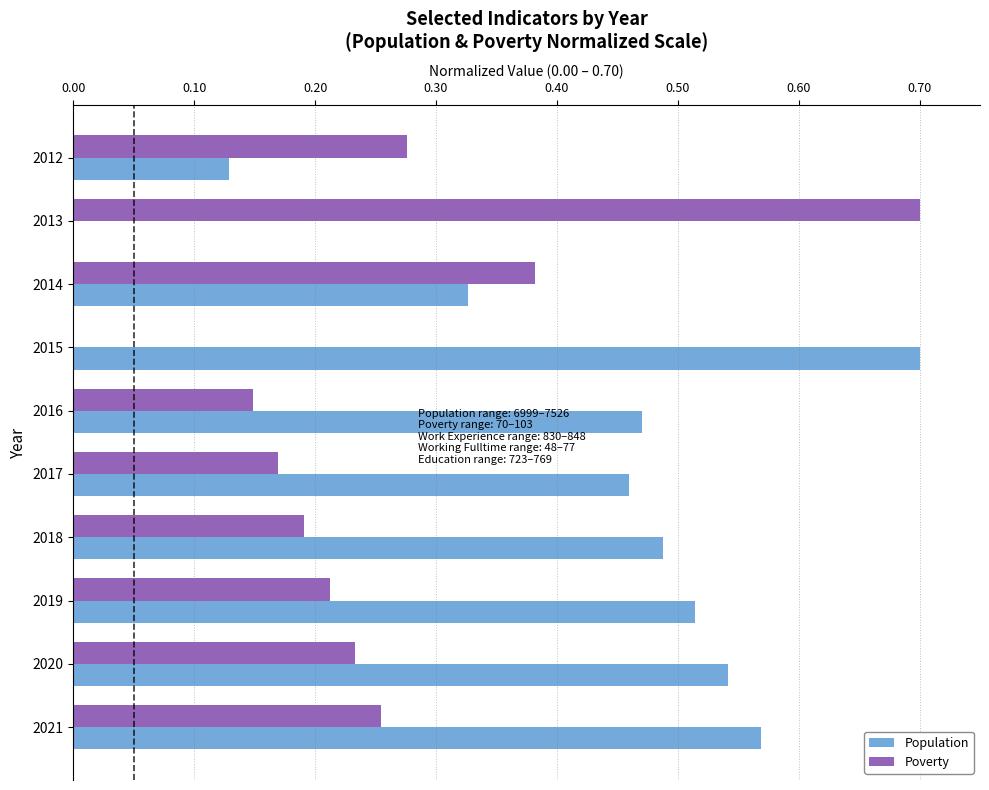

What is the sum of all Poverty values?

2.6